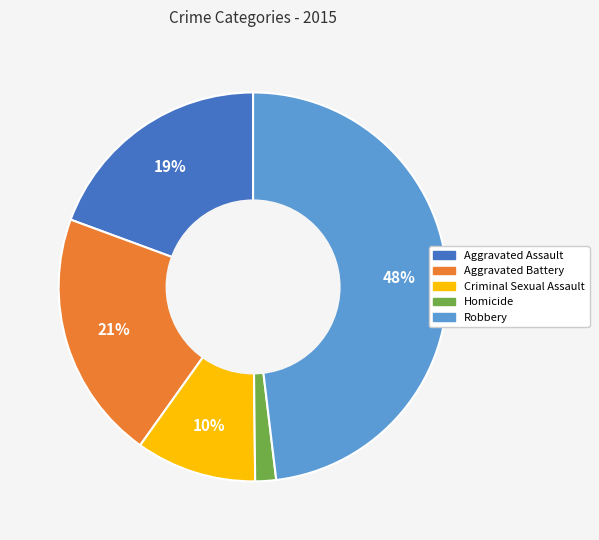

Count the number of slices in the pie.

5